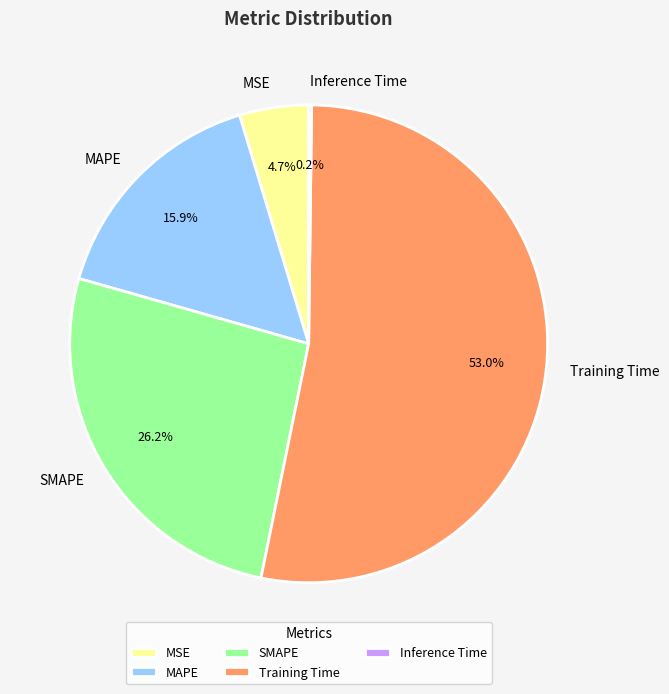

How much of the chart is everything except MSE?

95.3%